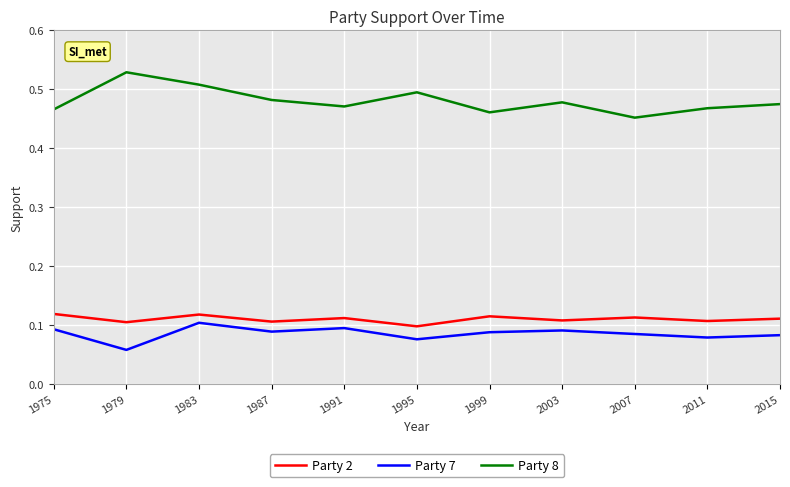

At how many categories does at least one series exceed 0?

11